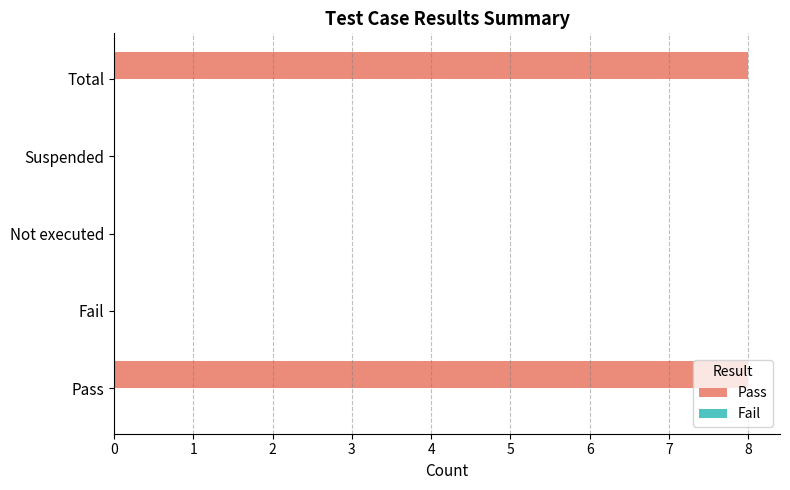

True or false: the data shows 8 at Pass.

True